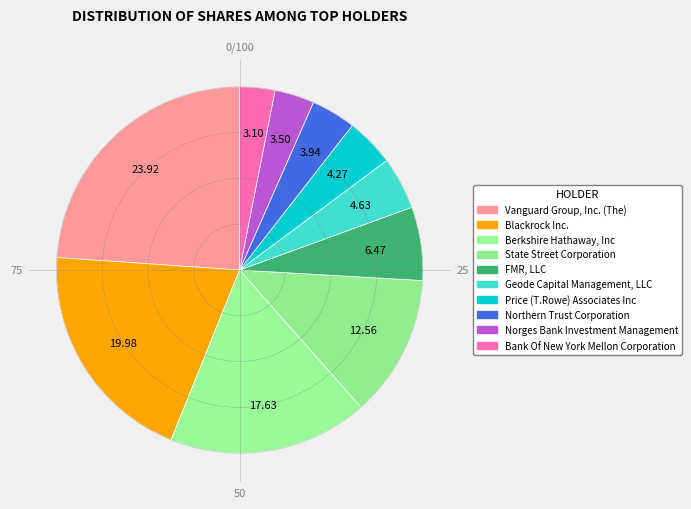

How many segments does this pie chart have?

10